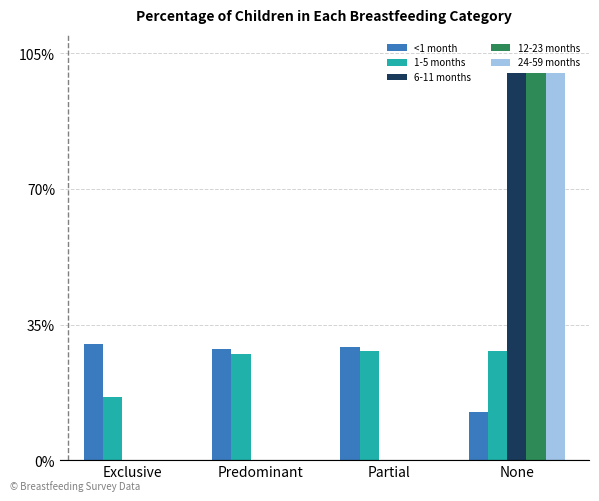

What are all the series names shown in the legend?

<1 month, 1-5 months, 6-11 months, 12-23 months, 24-59 months